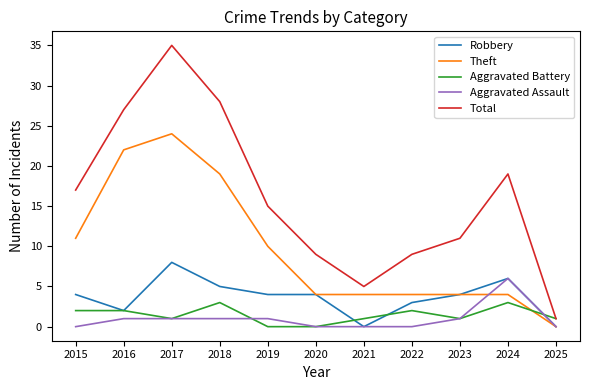

What is the highest value of the Total series?

35